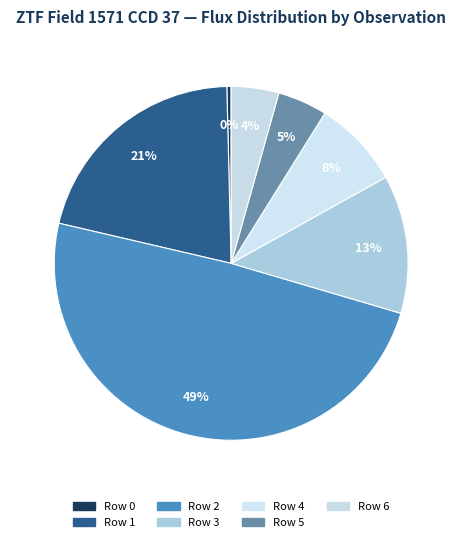

What is the total percentage of Row 0 and Row 3?

13.0%